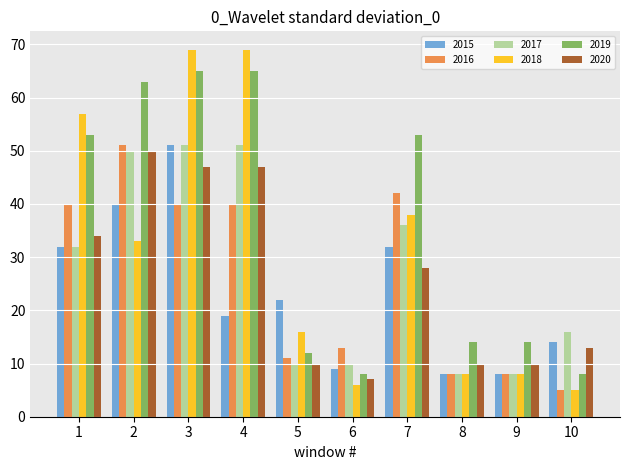

What are all the series names shown in the legend?

2015, 2016, 2017, 2018, 2019, 2020